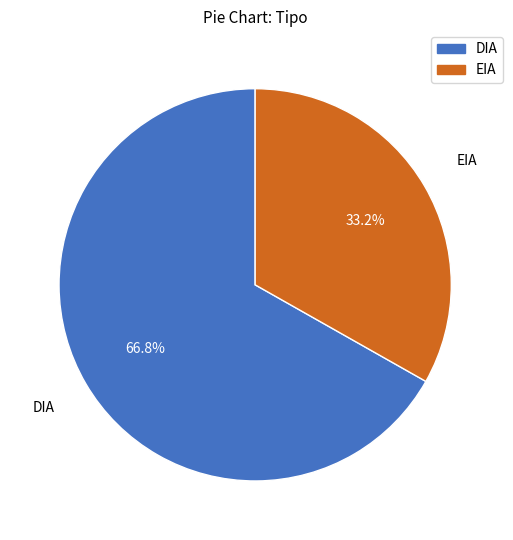

The EIA slice represents 25% of the pie. True or false?

False